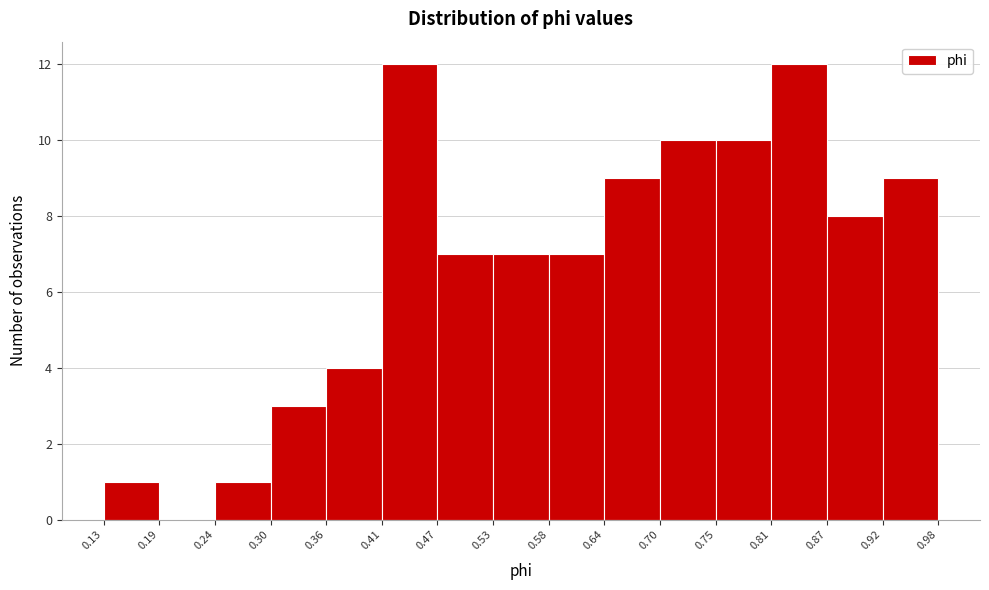

How tall is the bar that spans 0.87 to 0.92 on the x-axis? The values are not printed on the chart, so give them approximately, as read against the axis.

8